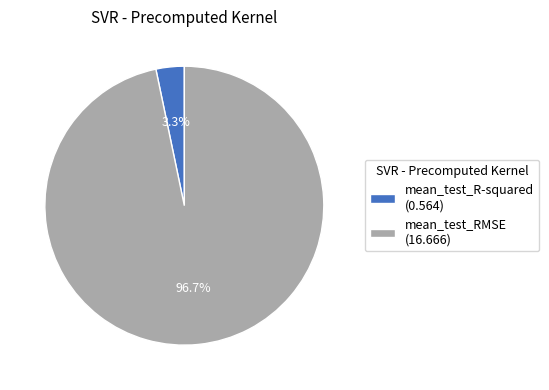

To the nearest percent, what percentage of the pie is mean_test_R-squared?

3%